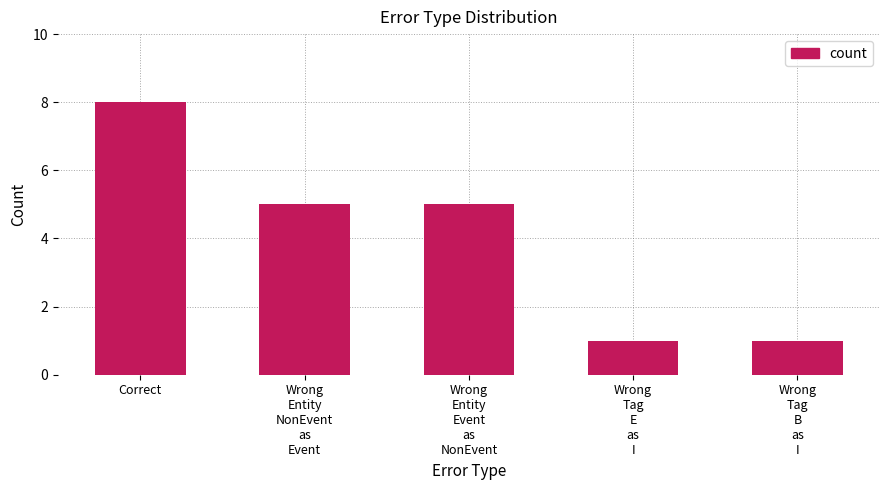

What position from the left is Wrong
Entity
Event
as
NonEvent?

3